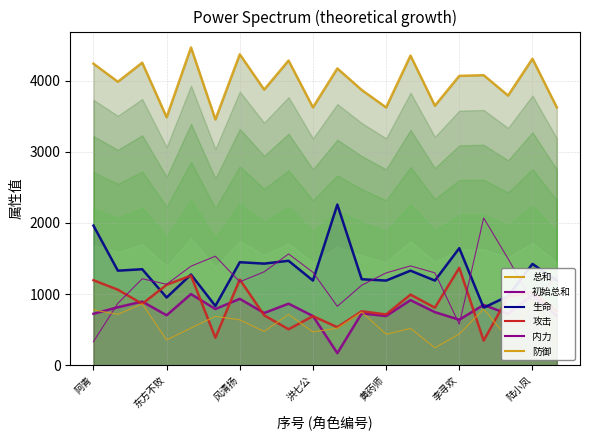

Is the value of 攻击 at 陆小凤 greater than the value of 初始总和 at 10?

Yes